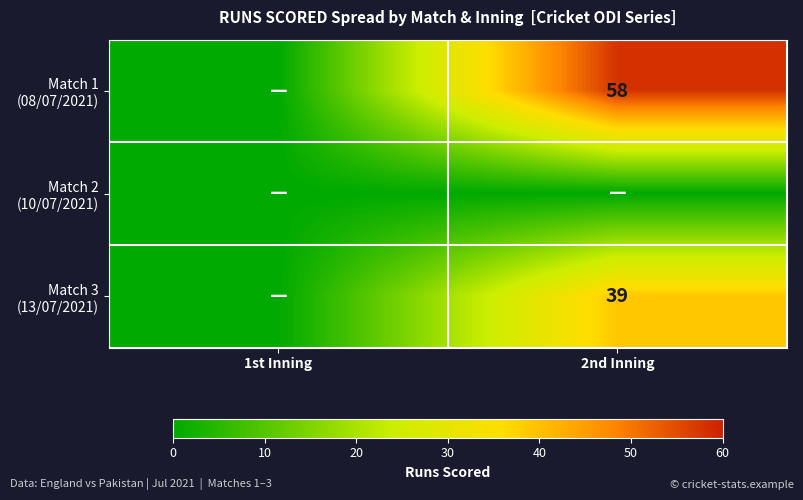

Rank the series by their maximum value, from lowest to highest.

Match 2 (10/07/2021), Match 3 (13/07/2021), Match 1 (08/07/2021)